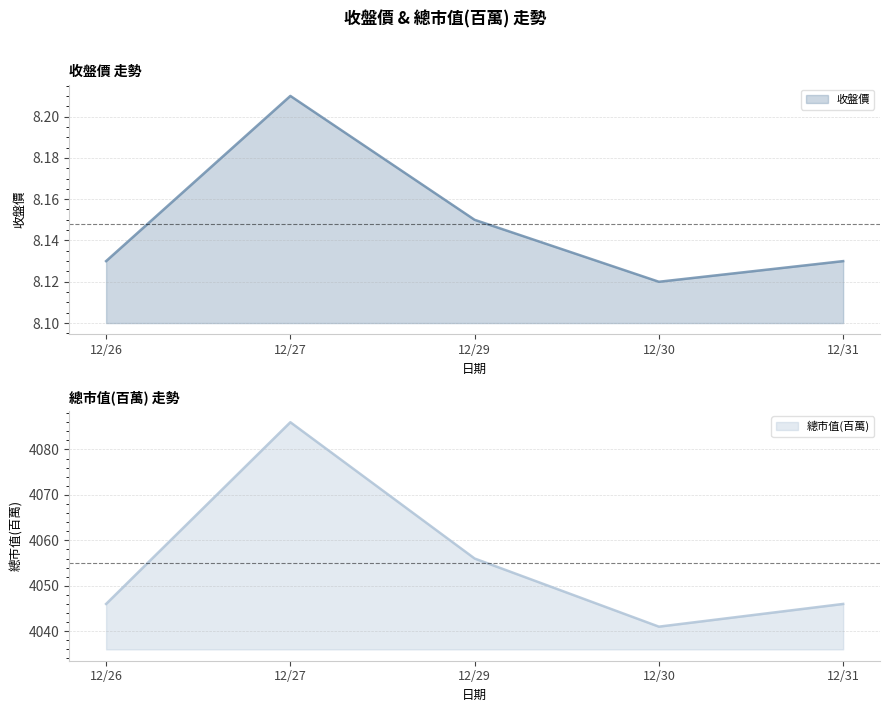

How many 收盤價 values are between 8 and 9?

5